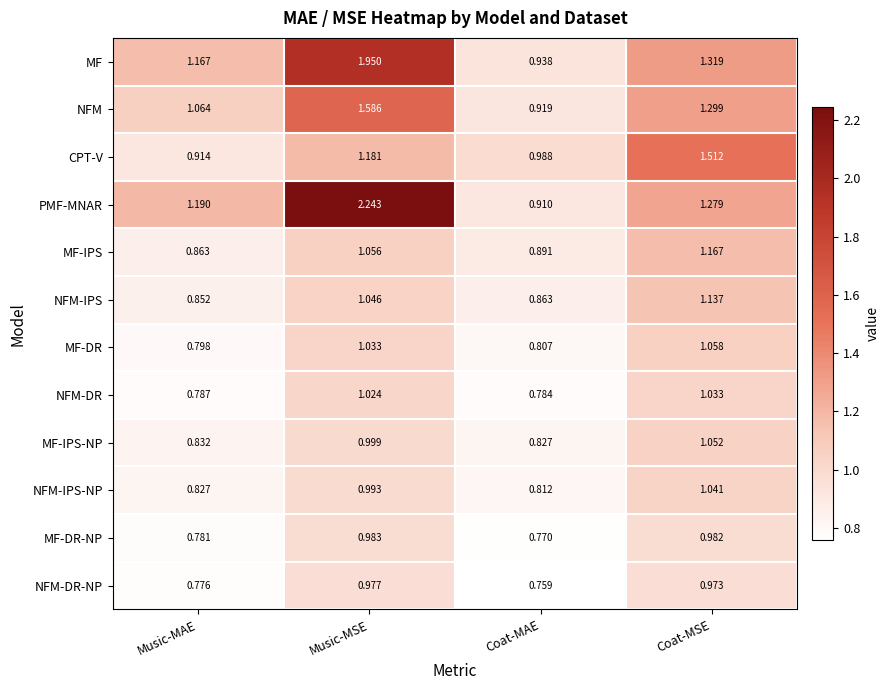

Which category has the highest value in the NFM series?

Music-MSE